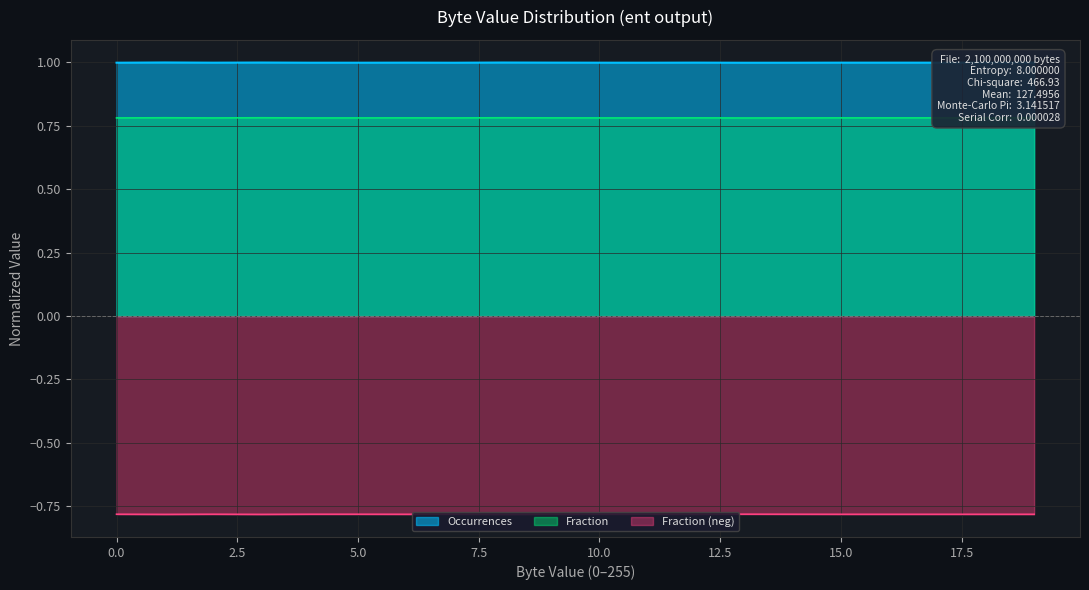

At how many categories does at least one series exceed 0?

20